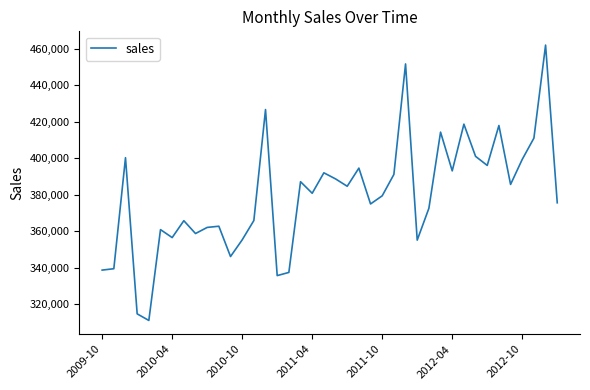

What is the minimum value shown in the chart?

311022